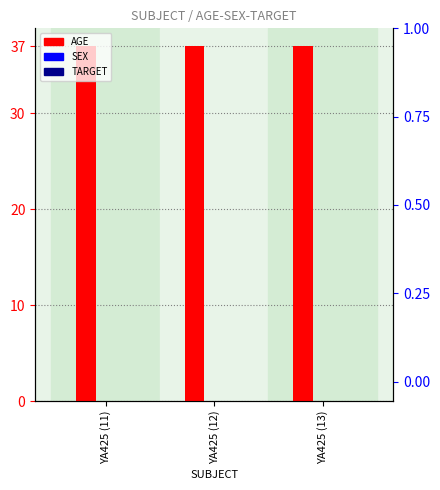

Which category has the lowest value in the SEX series?

YA425 (11)